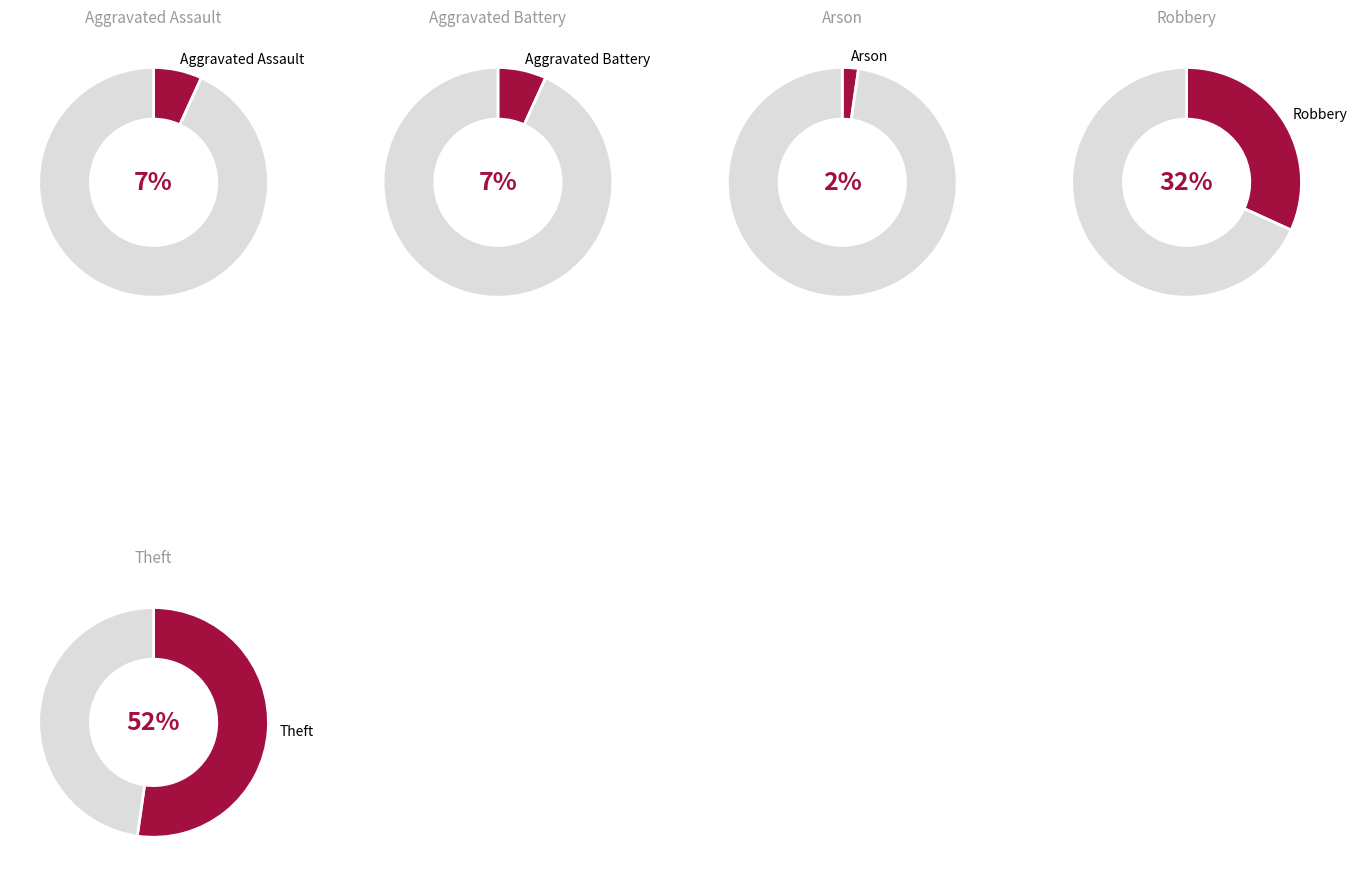

To the nearest percent, what is the combined percentage of Robbery and Aggravated Battery?

39%